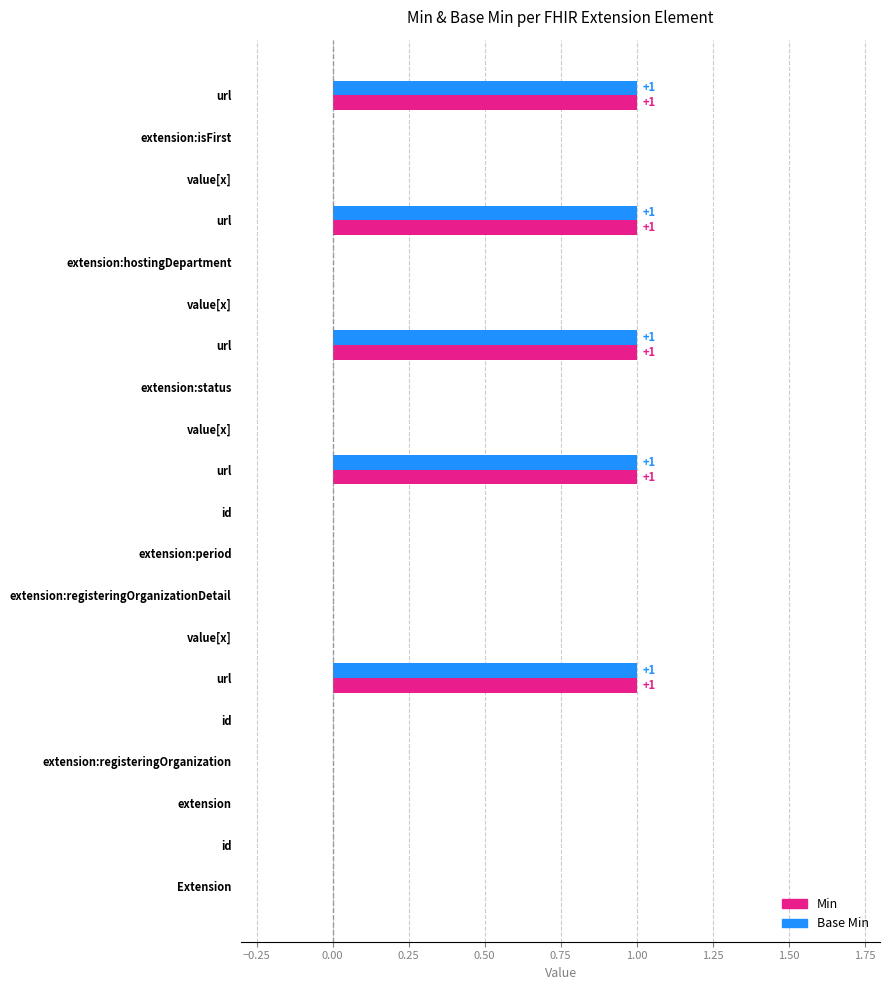

At how many categories does at least one series exceed 0?

5